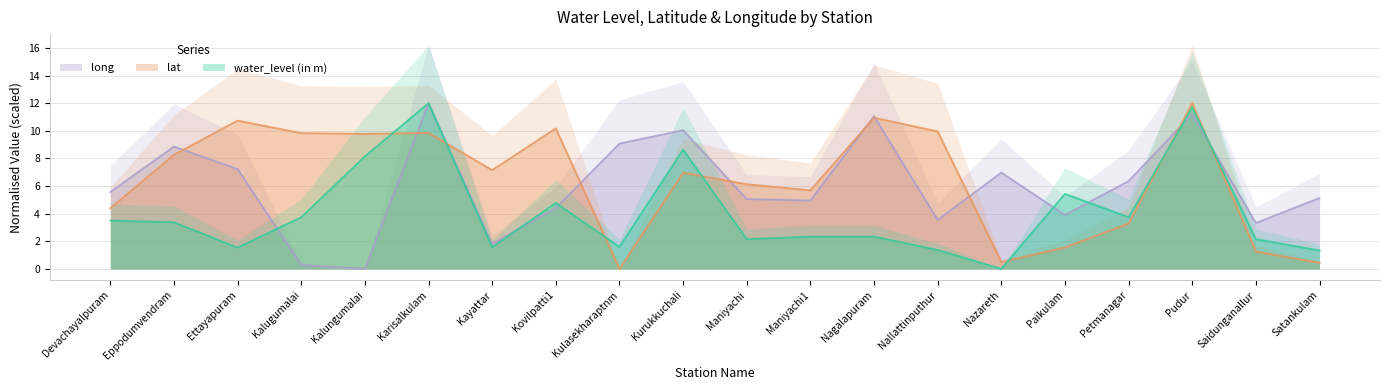

At which category does long reach its first local valley?

Kalungumalai